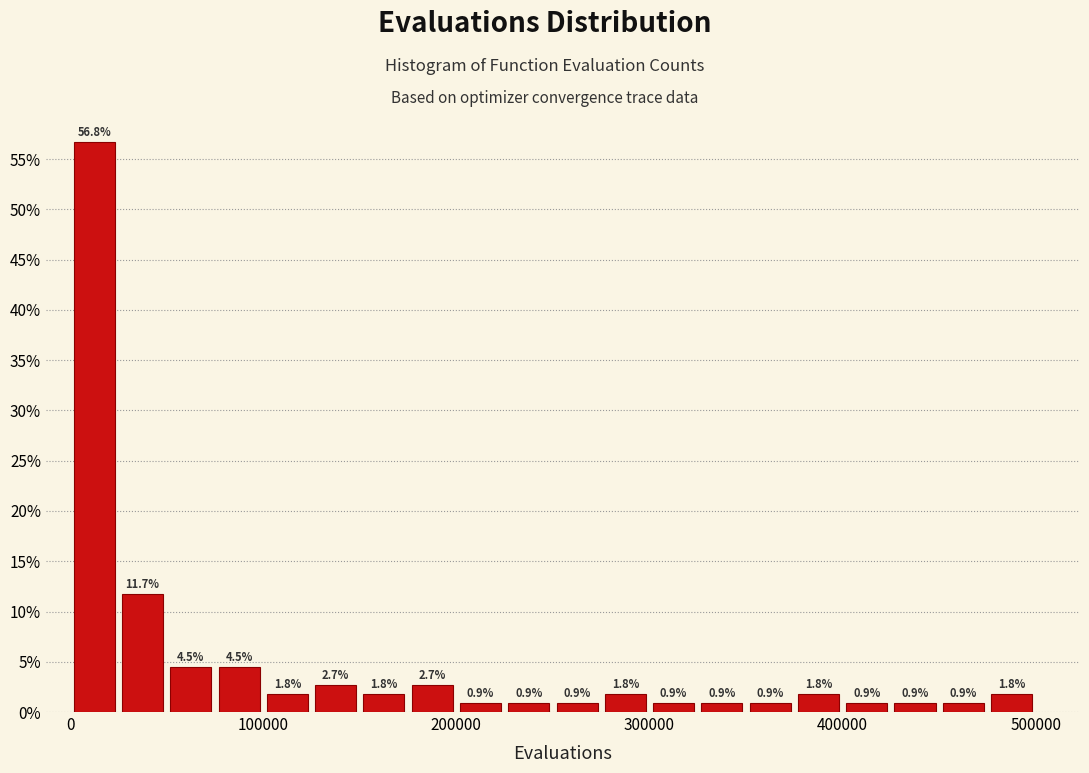

Read against the x-axis, roughly where is the centre of the tallest bar?

10000